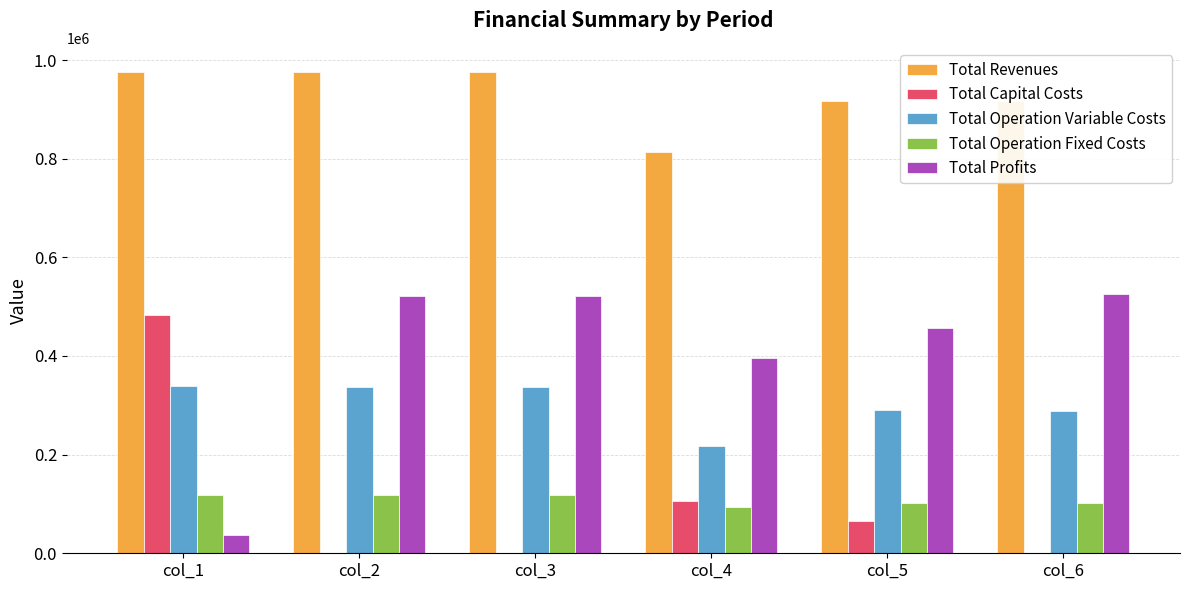

At which label is Total Operation Variable Costs closest to 277794?

col_6